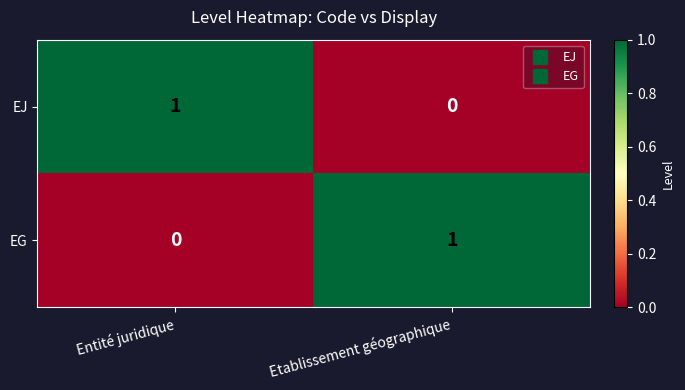

At which label does EG reach its minimum?

Entité juridique